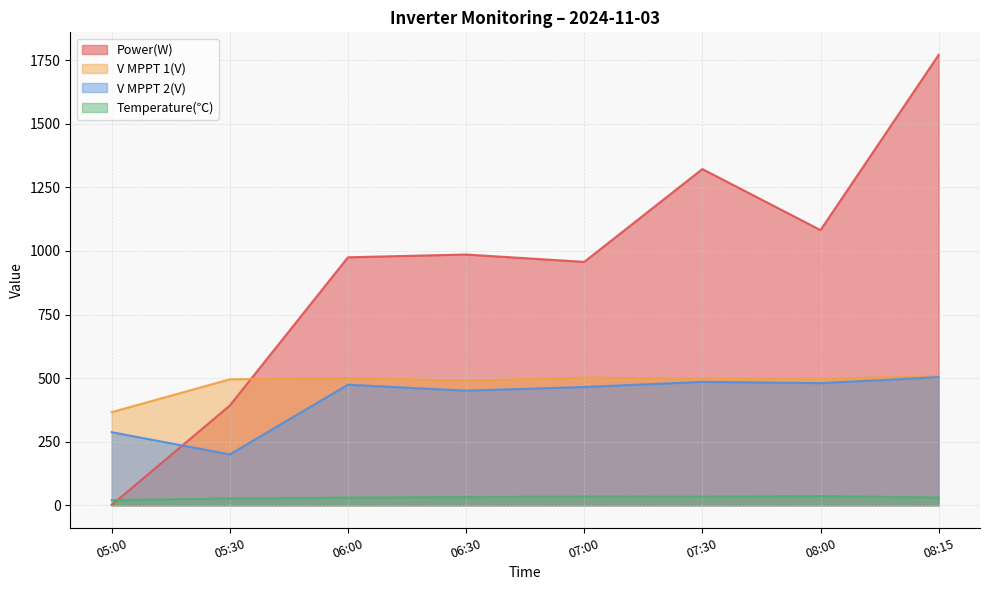

What is the difference between the highest and lowest values at 07:30?

1288.2